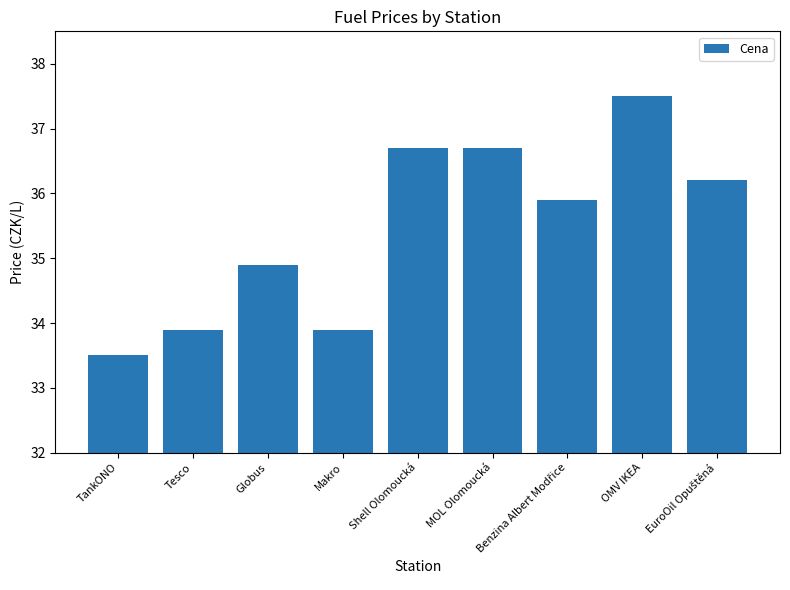

Which category has the lowest value across all series?

TankONO